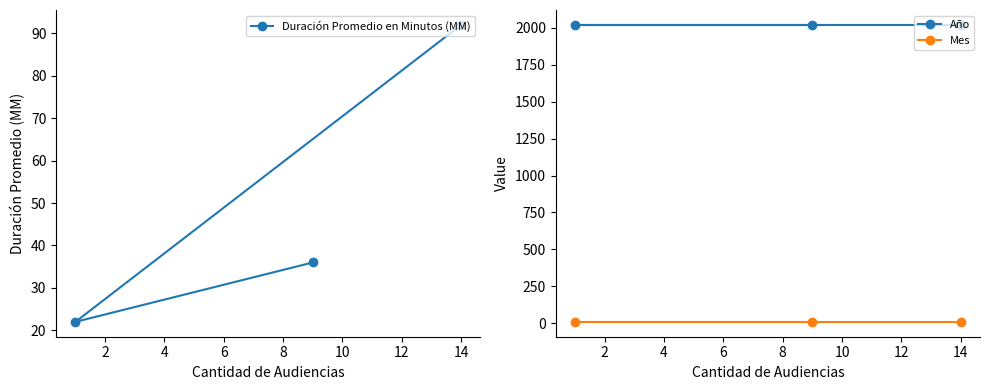

At 14, list the series in order from largest to smallest.

Año, Duración Promedio en Minutos (MM), Mes